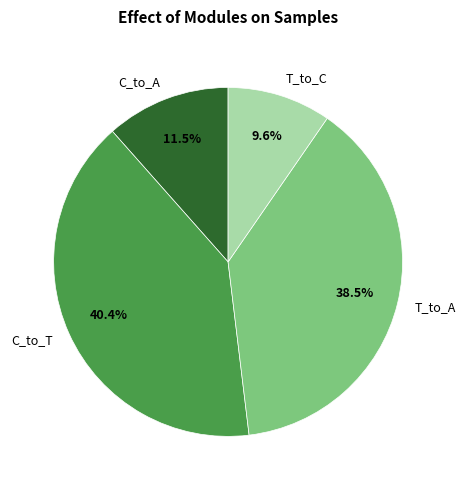

Combined, what portion of the pie is T_to_A and T_to_C?

48.1%